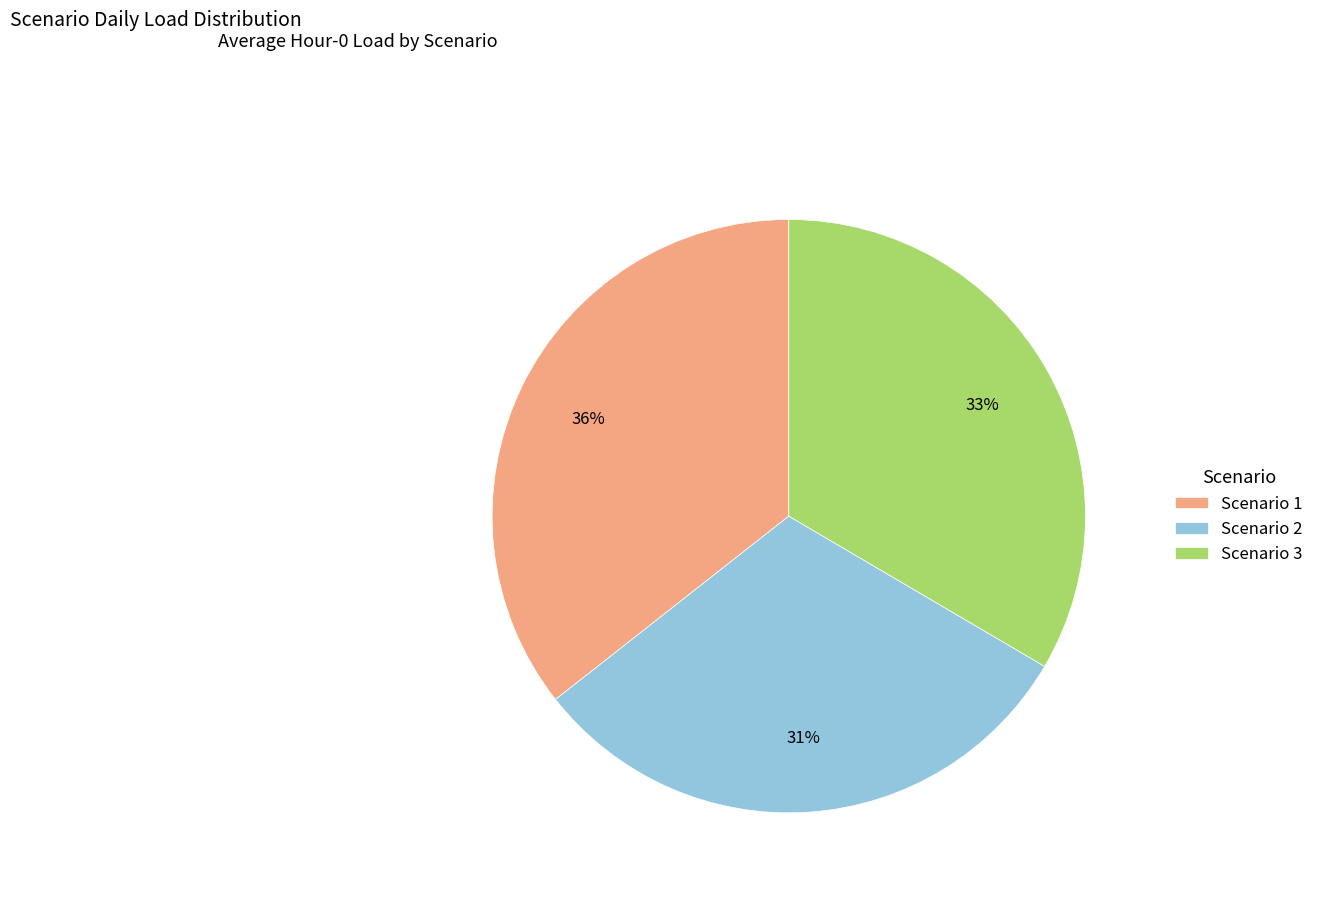

To the nearest percent, what is the difference between the largest and smallest slice percentages?

5%